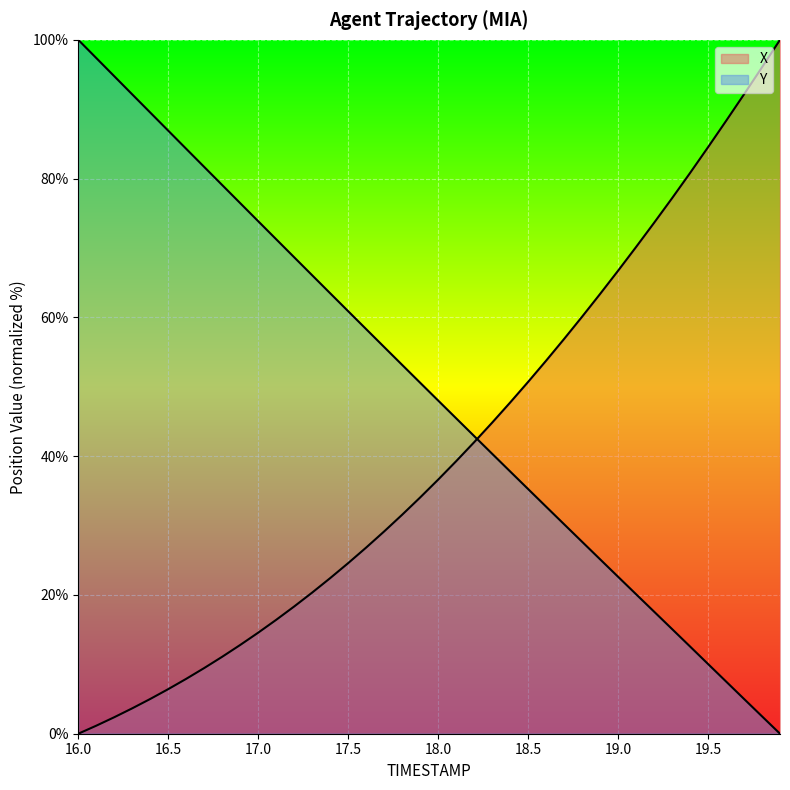

Which series has the largest range (max minus min)?

X